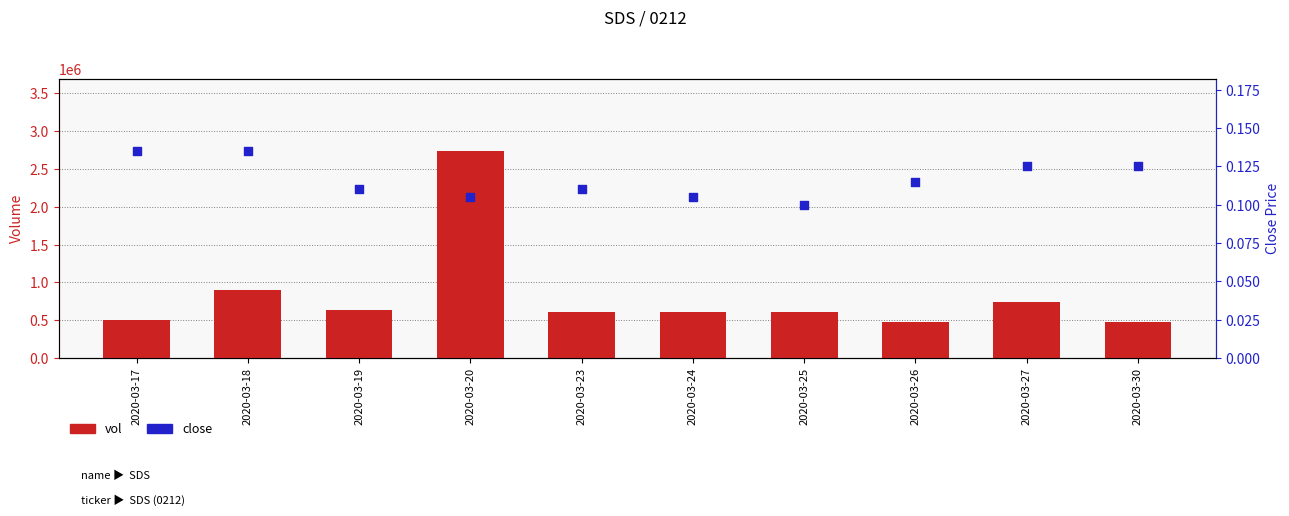

Is the value of vol at 2020-03-17 greater than the value of close at 2020-03-19?

Yes